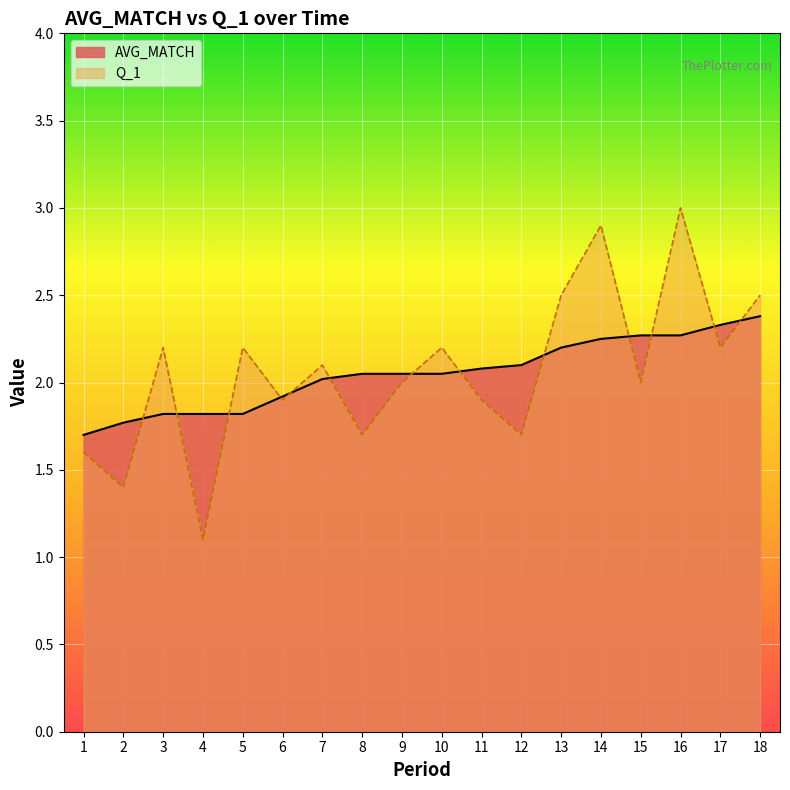

Where does the AVG_MATCH series first go above 2?

7